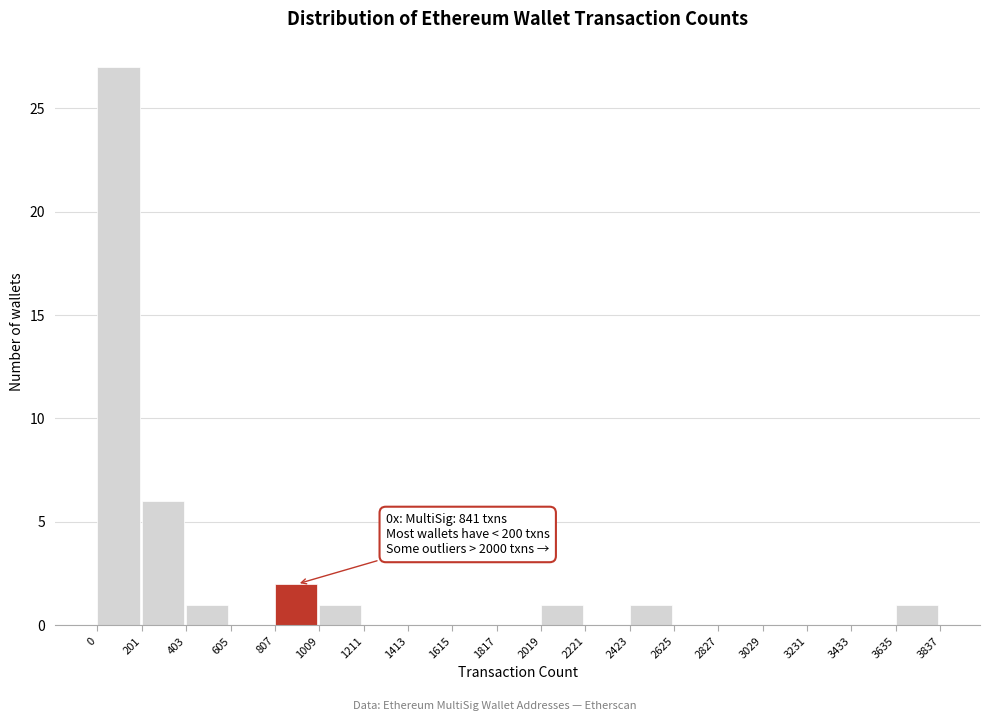

Over which range of the x-axis is the bar tallest?

0 to 201